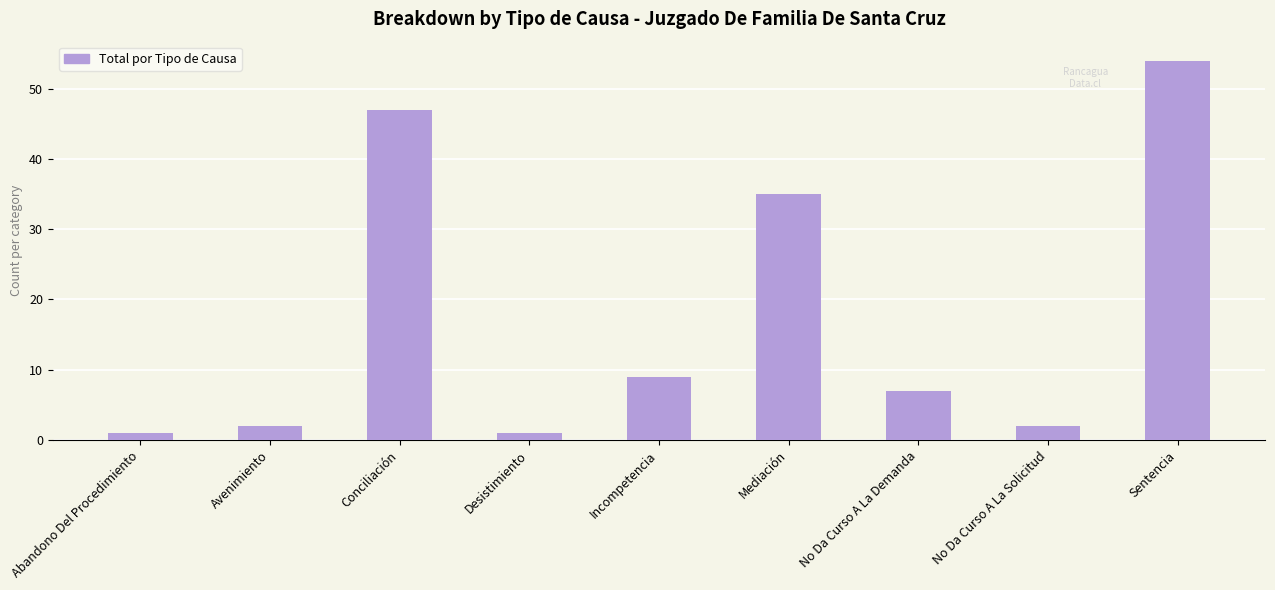

What is the difference between the maximum and minimum values?

53